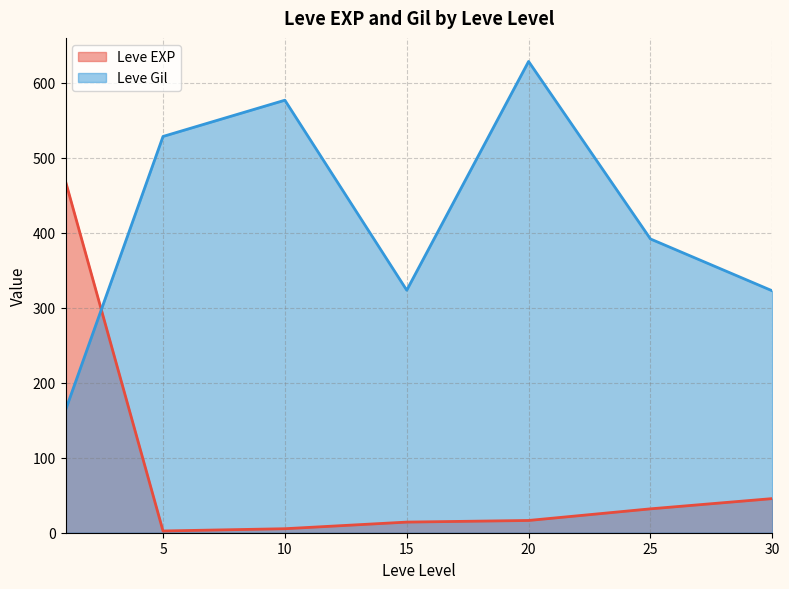

What is the difference between the maximum and minimum values in the Leve Gil series?

464.8